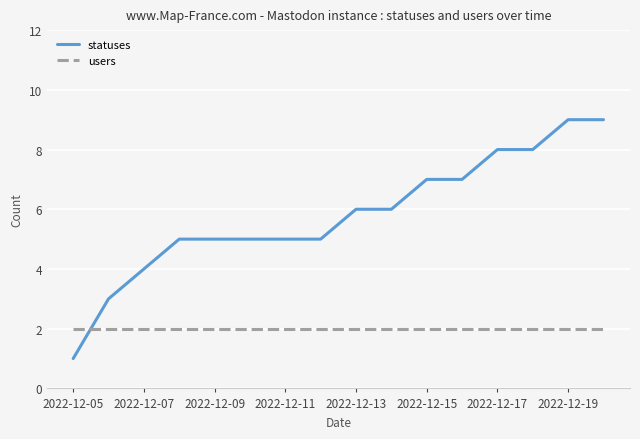

Which series has the largest range (max minus min)?

statuses